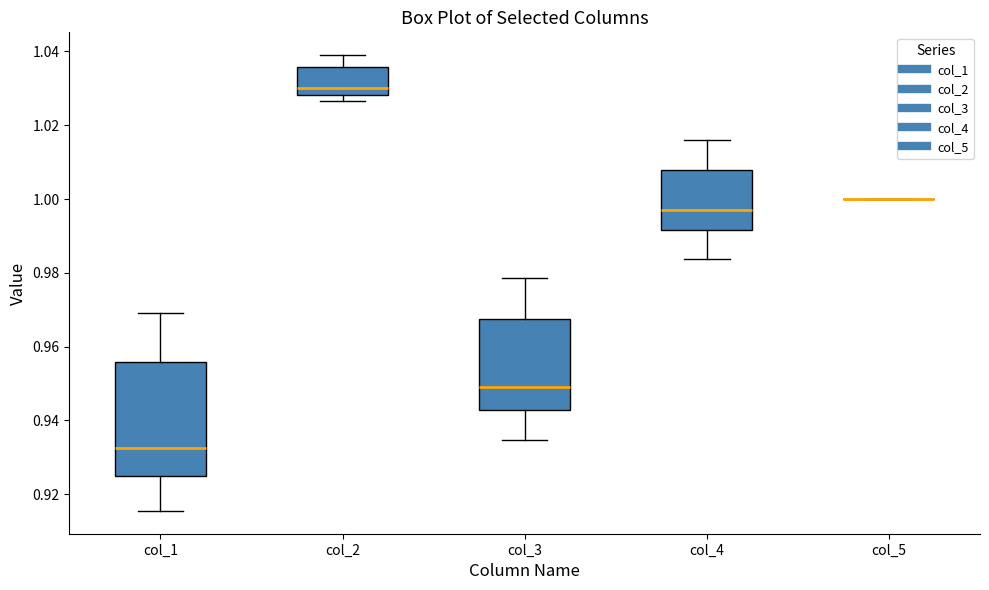

Reading left to right, transcribe this box plot: for each box, give where its median line is, the range the box spans, and where its two whiskers end, as read against the y-axis. The values are not printed on the chart, so give them approximately, as read against the axis.

col_1: median 0.932, box 0.924 to 0.956, whiskers 0.916 to 0.970
col_2: median 1.030, box 1.028 to 1.036, whiskers 1.026 to 1.038
col_3: median 0.948, box 0.942 to 0.968, whiskers 0.934 to 0.978
col_4: median 0.996, box 0.992 to 1.008, whiskers 0.984 to 1.016
col_5: box collapsed to a line at 1.000, whiskers 1.000 to 1.000